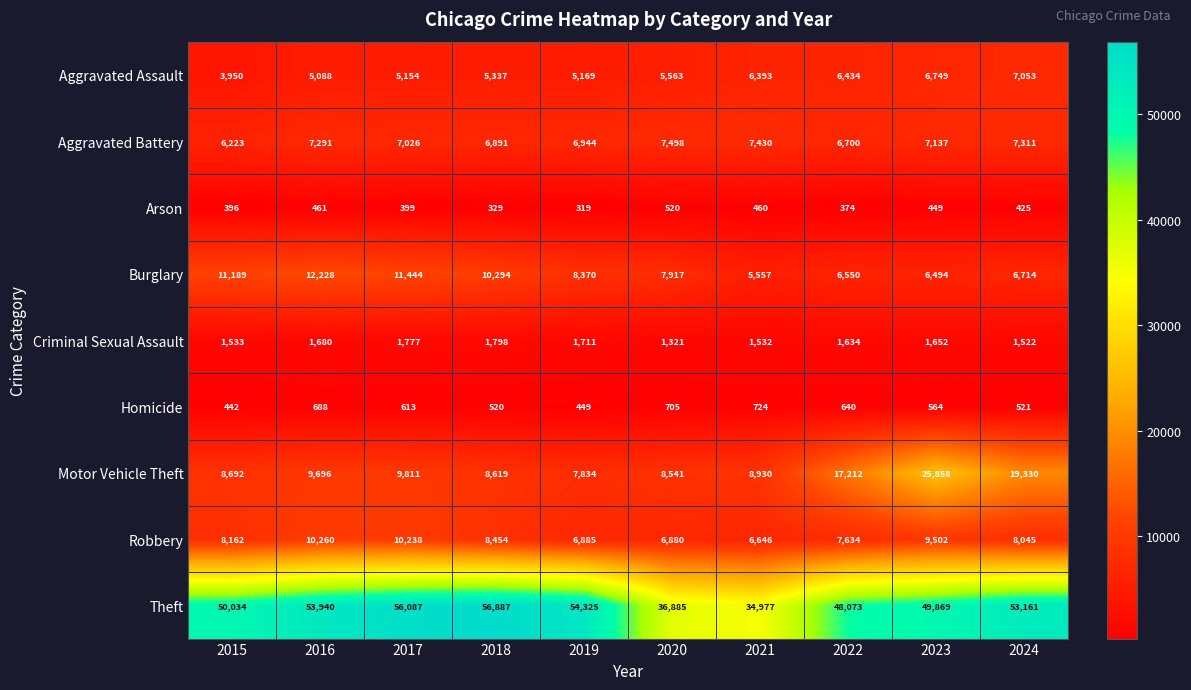

List the series in order of their peak value, highest first.

Theft, Motor Vehicle Theft, Burglary, Robbery, Aggravated Battery, Aggravated Assault, Criminal Sexual Assault, Homicide, Arson